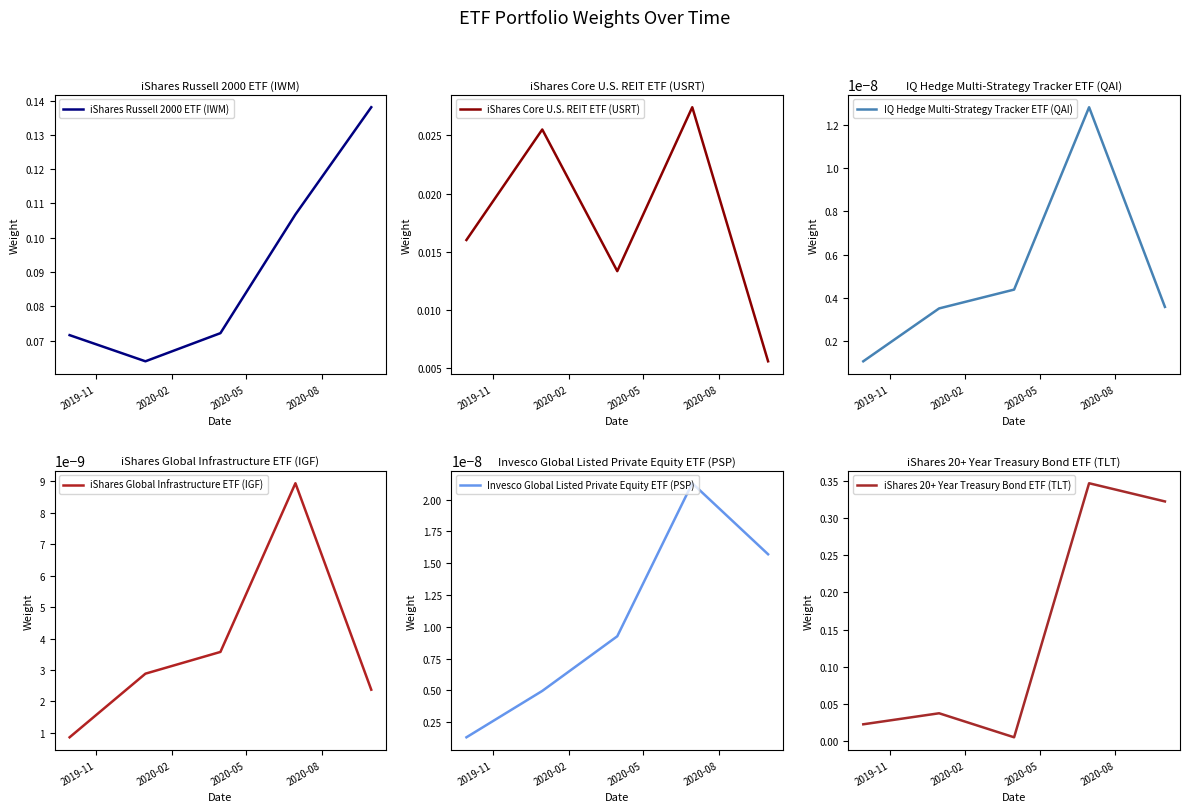

How many interior local peaks does the iShares Global Infrastructure ETF (IGF) series have?

1